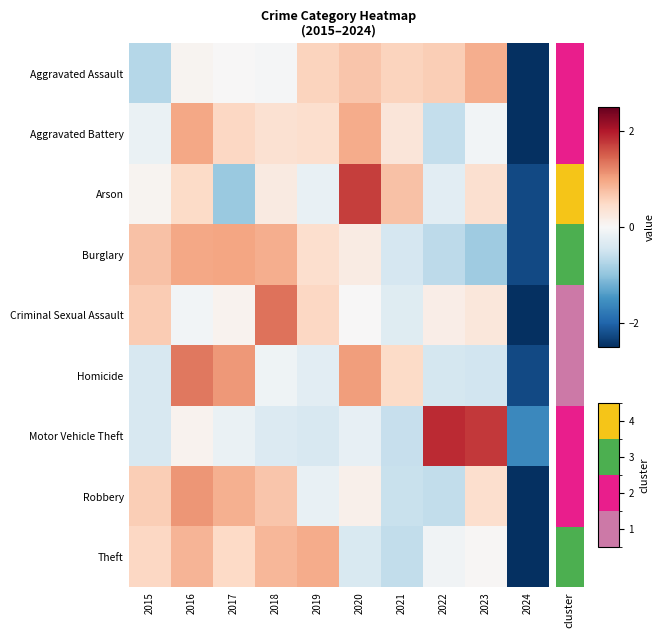

Rank the categories by Motor Vehicle Theft value from lowest to highest.

2024, 2021, 2019, 2015, 2018, 2020, 2017, 2016, 2023, 2022